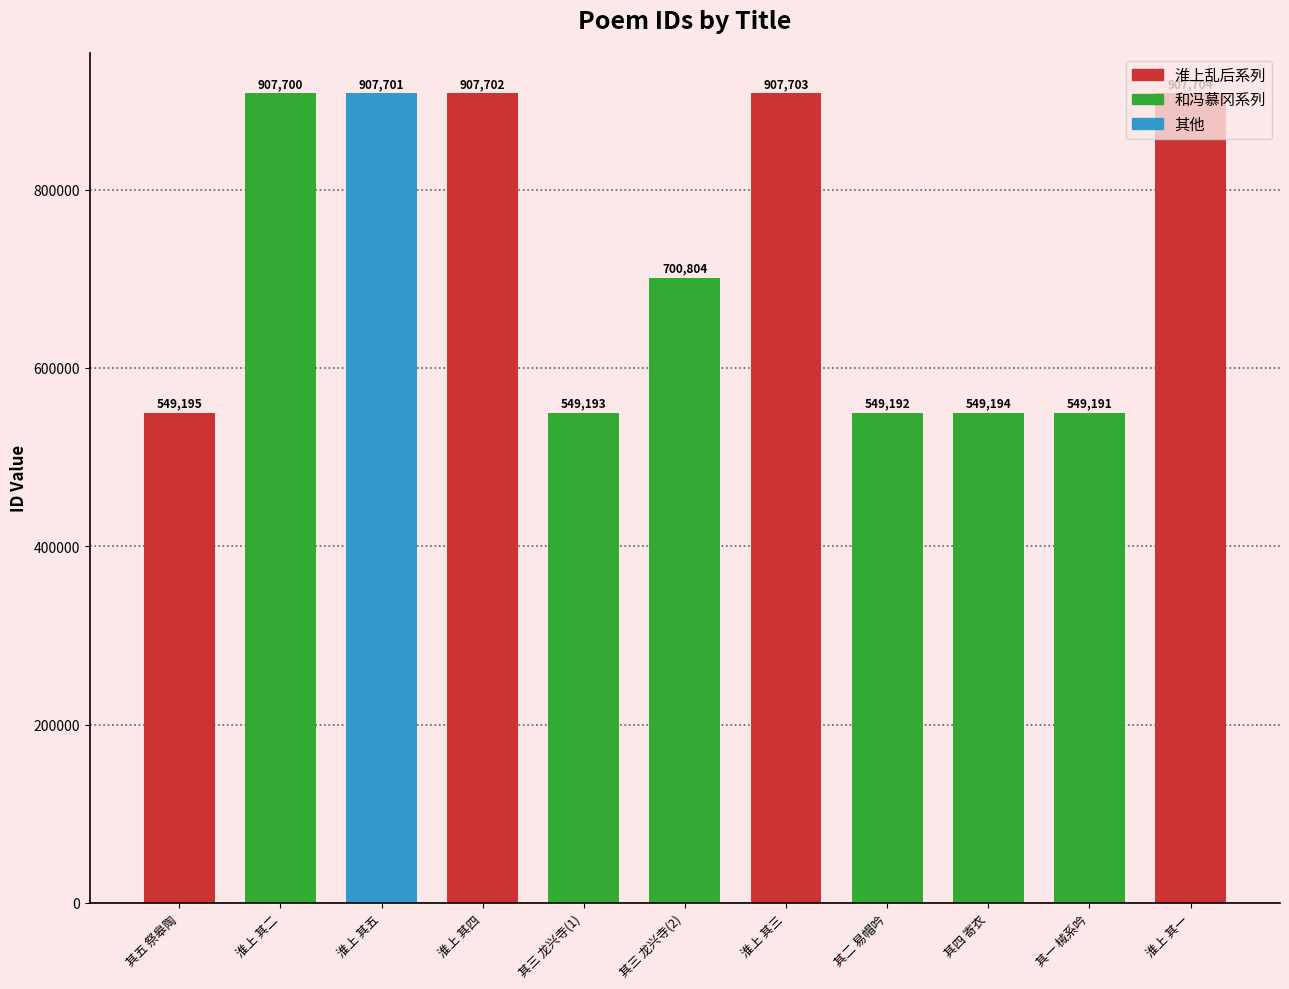

Reading left to right, transcribe all the data shown in this chart.

其五 祭皋陶=549195	淮上 其二=907700	淮上 其五=907701	淮上 其四=907702	其三 龙兴寺(1)=549193	其三 龙兴寺(2)=700804	淮上 其三=907703	其二 易帽吟=549192	其四 寄衣=549194	其一 械系吟=549191	淮上 其一=907704